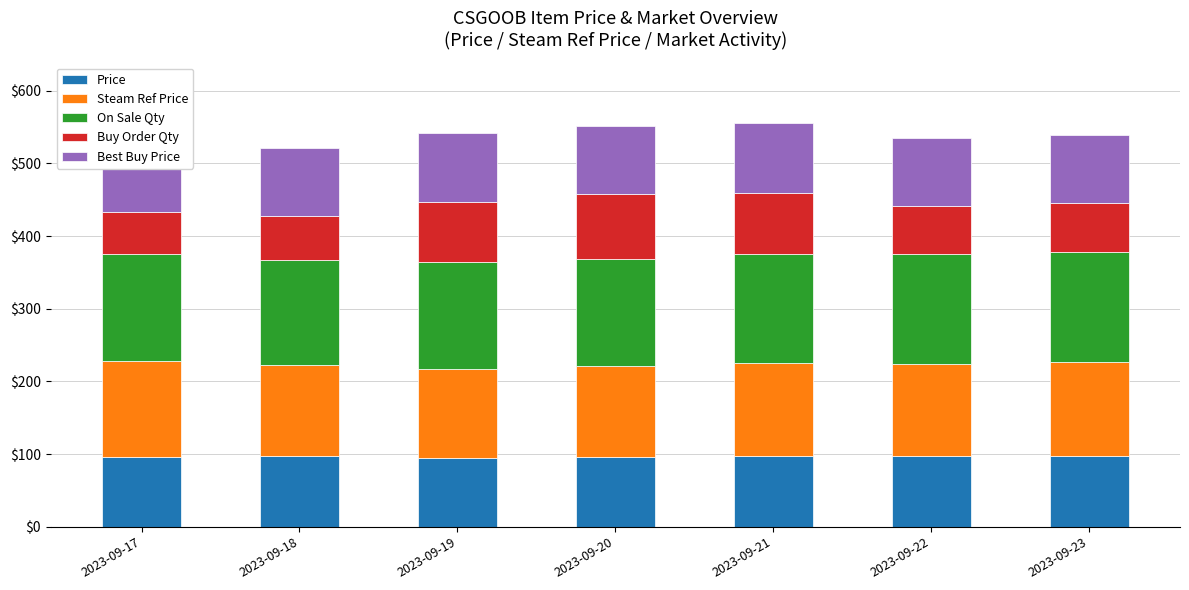

Where does the Price series first go above 97?

2023-09-18